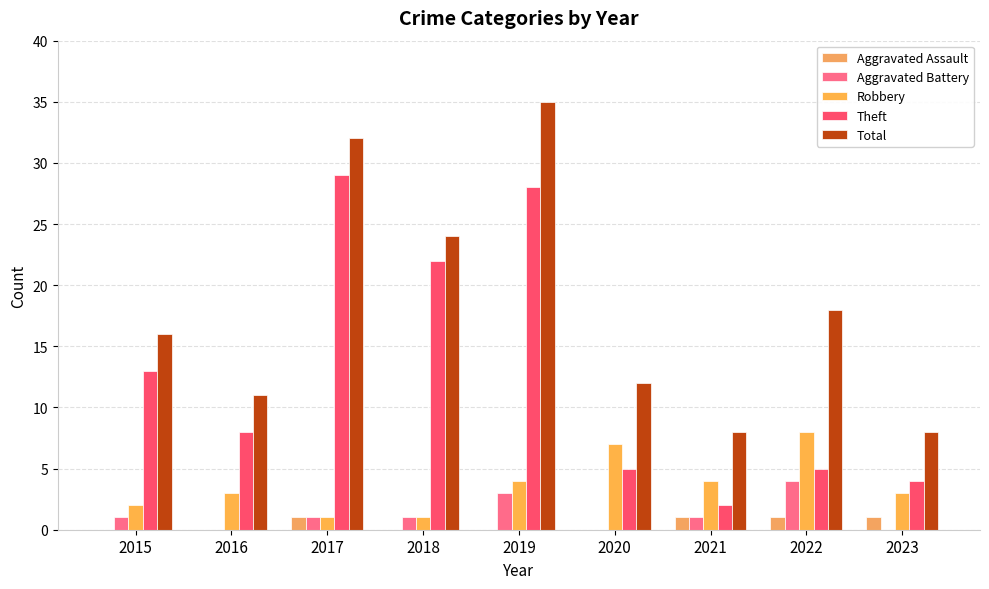

Are the bars horizontal?

No